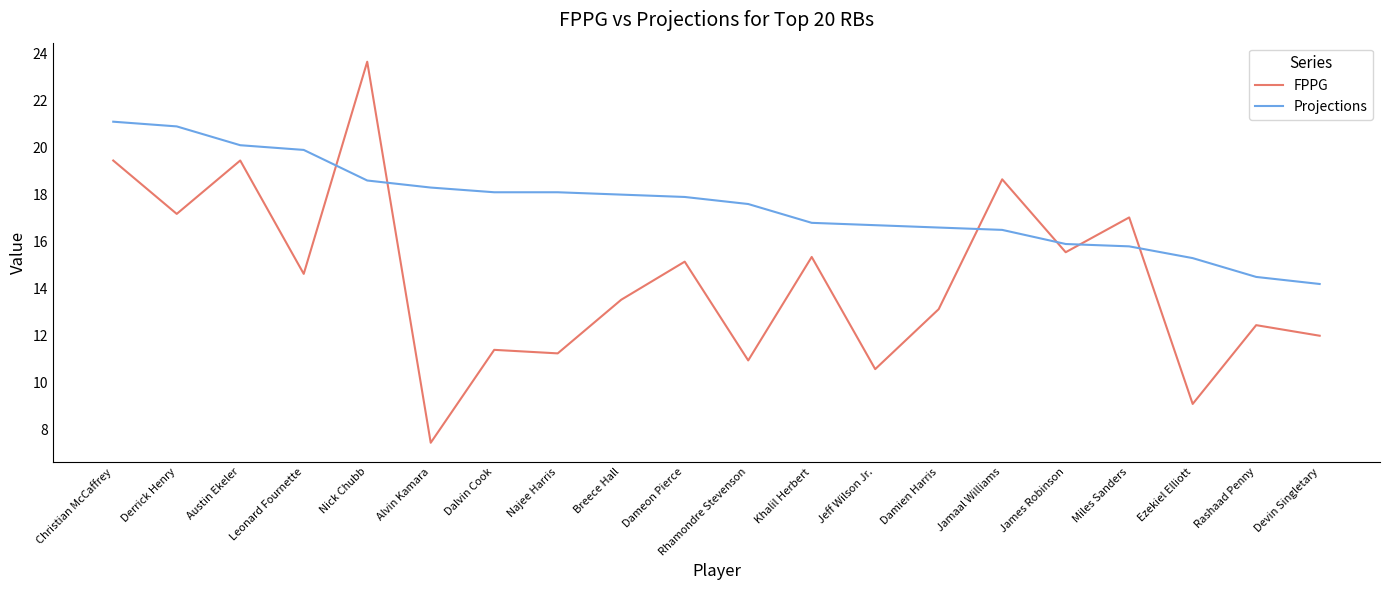

Which category has the highest value in the FPPG series?

Nick Chubb